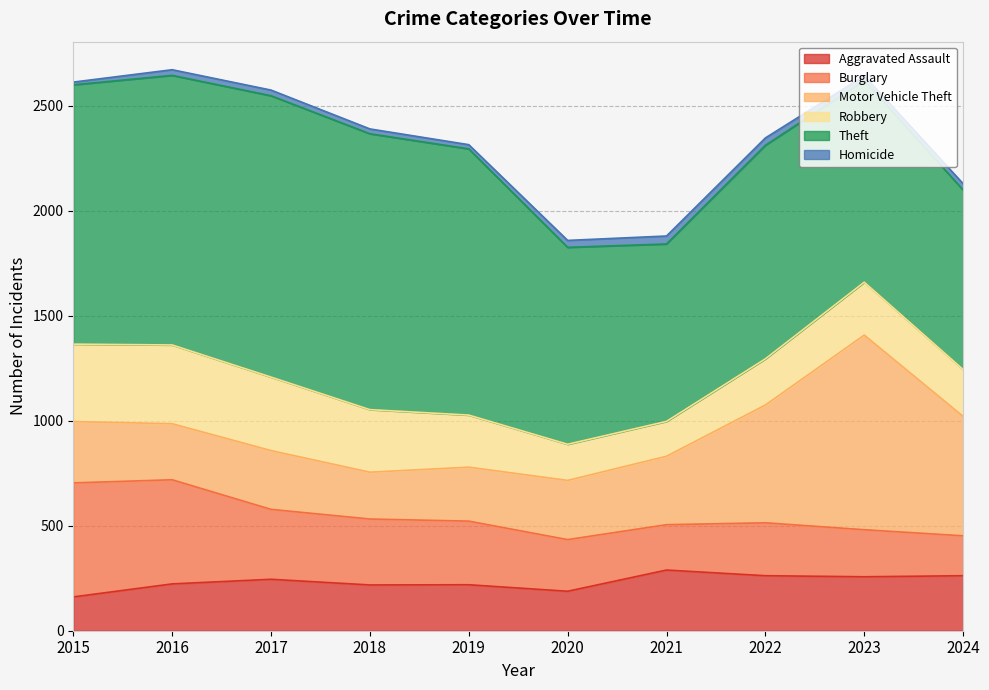

What is the total value across all series at 2017?

2575